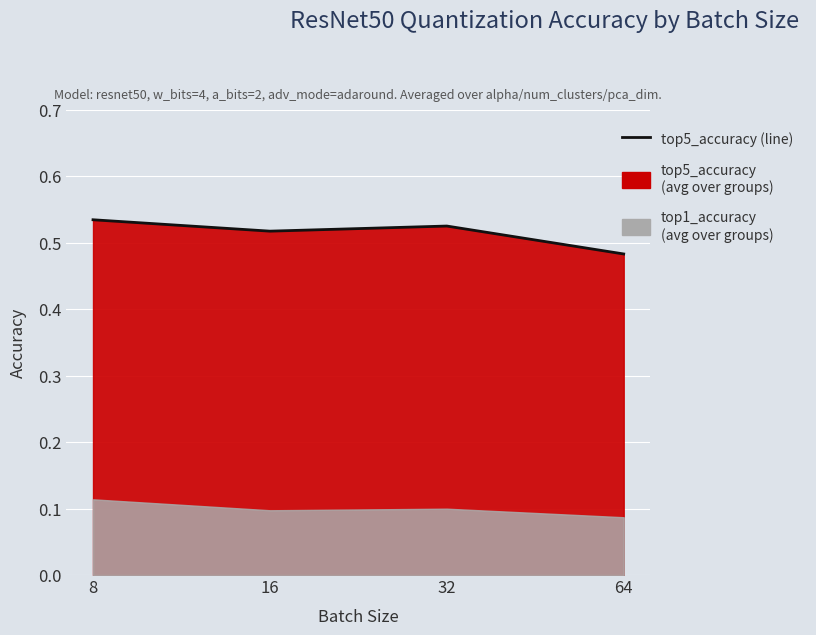

The value at 8 is 0.2. True or false?

False